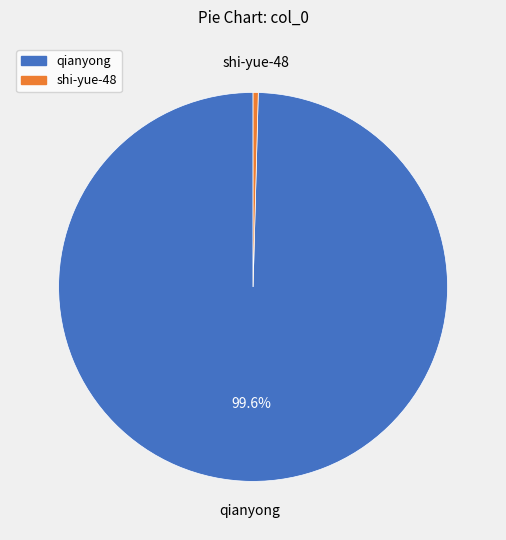

To the nearest percent, what is the difference between the largest and smallest slice percentages?

99%